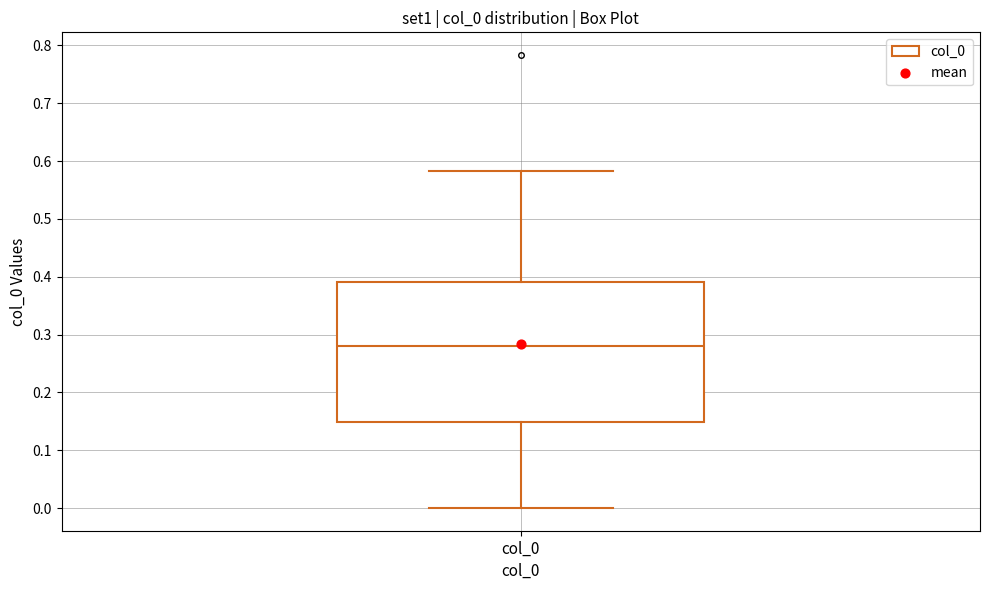

Read this box plot against the y-axis: the position of the median line, the range covered by the box, and the ends of both whiskers. The values are not printed on the chart, so give them approximately, as read against the axis.

median 0.28, box 0.15 to 0.39, whiskers 0.00 to 0.58